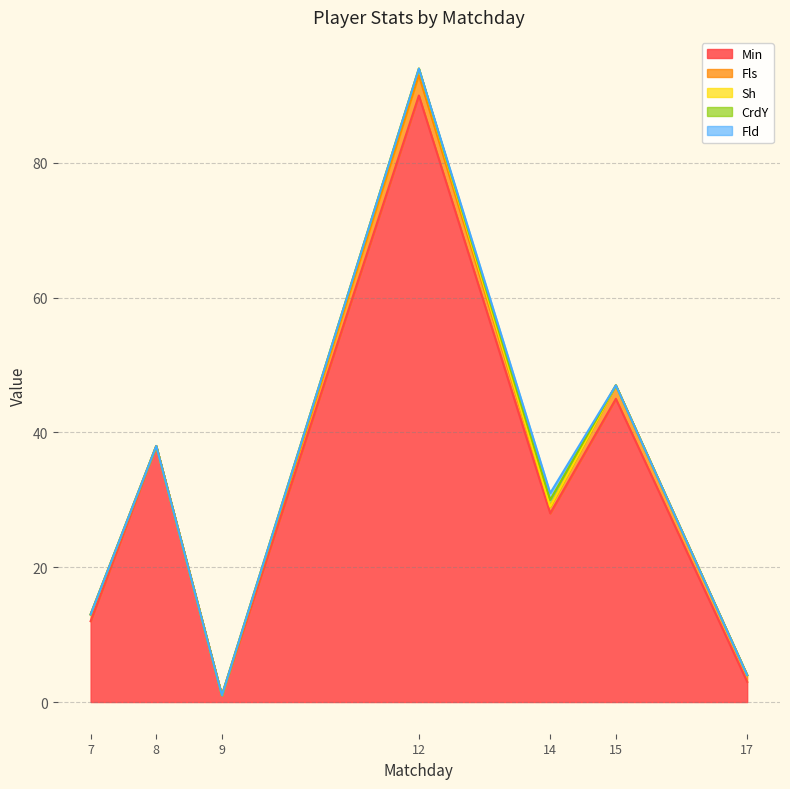

Which series has the largest total across all categories?

Min